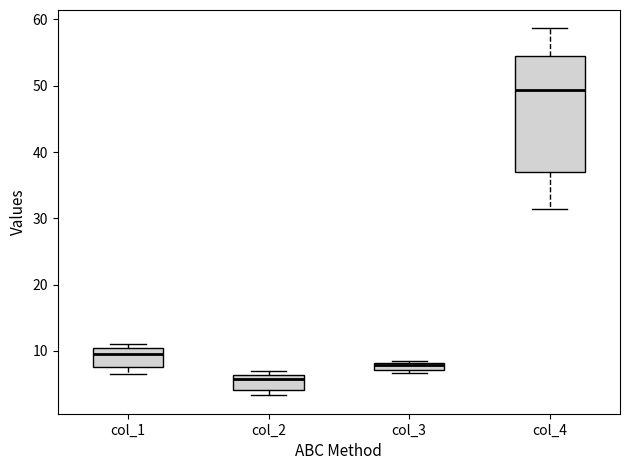

Which box's median line is the highest?

col_4